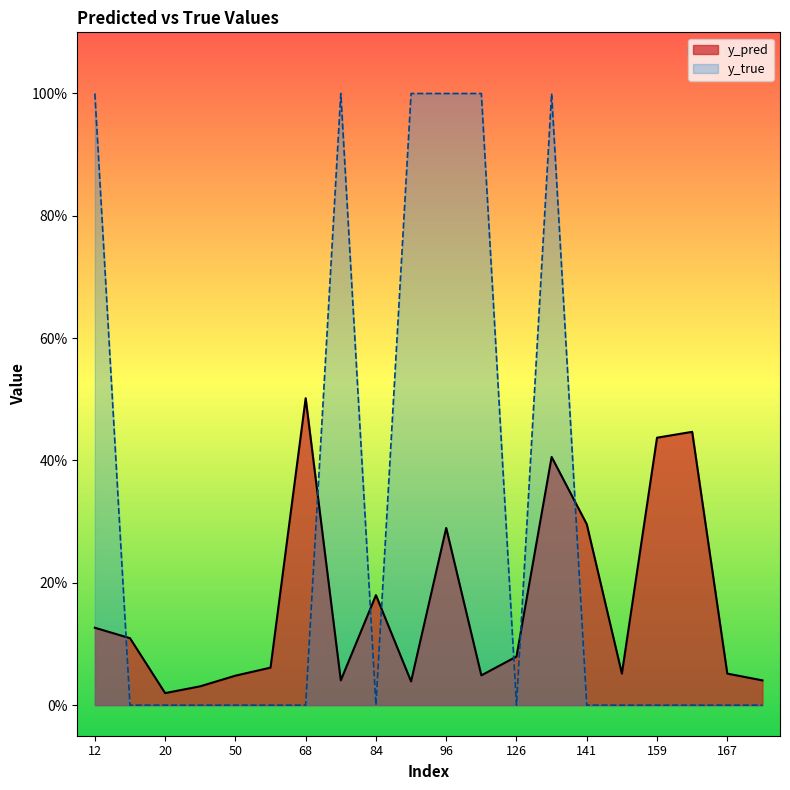

Rank the series at 15 from highest to lowest value.

y_pred, y_true